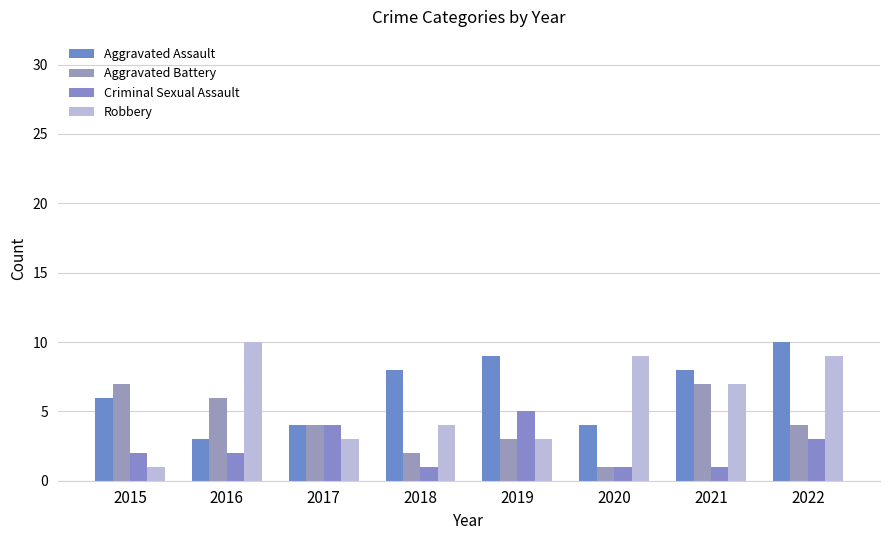

Which series has the widest spread of values?

Robbery